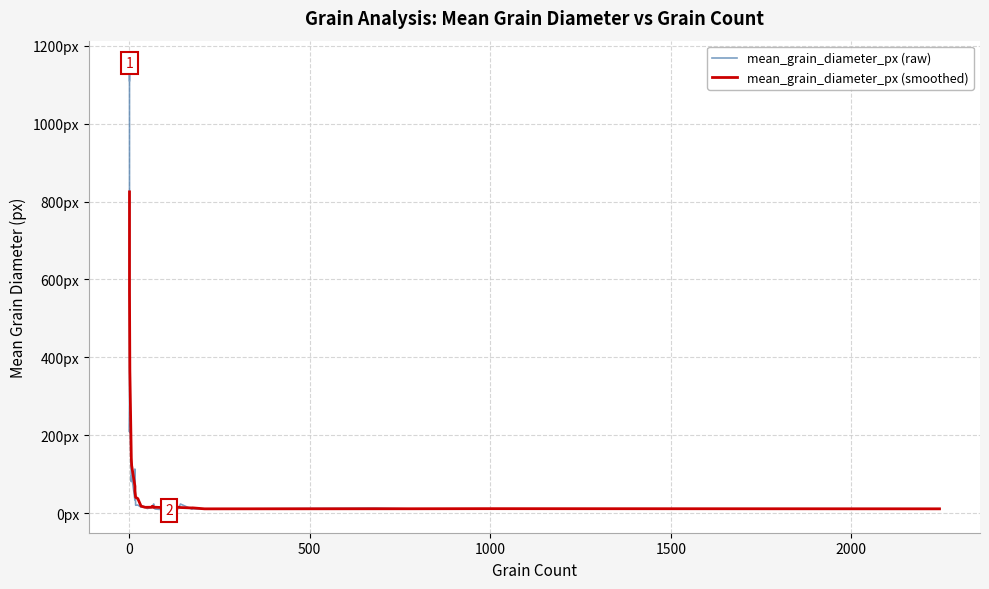

Reading left to right, list all the values displayed in this chart.

mean_grain_diameter_px (raw): 1110.3	1155.6	208.6	286.3	81.1	97.5	33.8	113.3	20.4	20.9	15.5	17.4	16.4	11.9	14.0	15.7	18.1	15.8	23.7	14.4	10.7	9.2	18.3	19.4	9.2	7.2	7.2	8.5	10.0	14.6	16.0	11.5	23.5	10.1	11.2	10.4	12.9	10.8	11.2	11.4
mean_grain_diameter_px (smoothed): 824.8	690.2	568.4	365.8	141.5	122.4	69.2	57.2	40.7	37.5	18.1	16.4	15.0	15.1	15.2	15.1	17.5	17.5	16.5	14.7	15.2	14.4	13.4	12.7	12.3	10.3	8.4	9.5	11.3	12.1	15.1	15.2	14.5	13.4	13.7	11.1	11.3	11.3	11.6	11.1